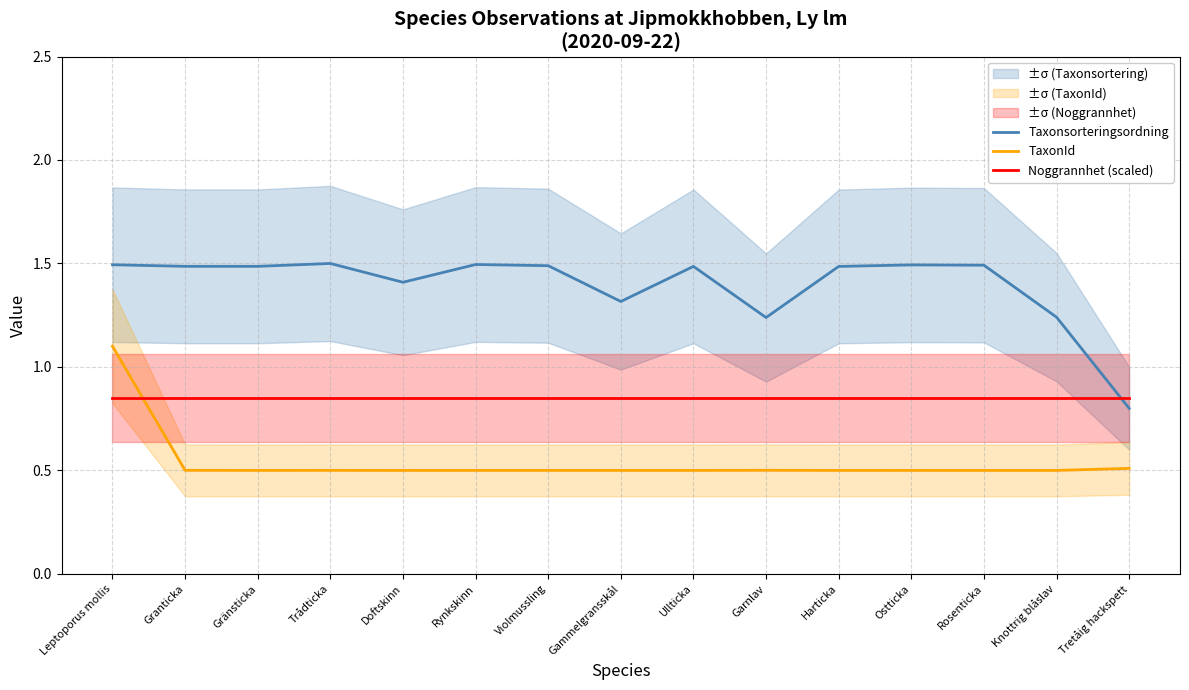

True or false: Taxonsorteringsordning and TaxonId cross at least once.

False